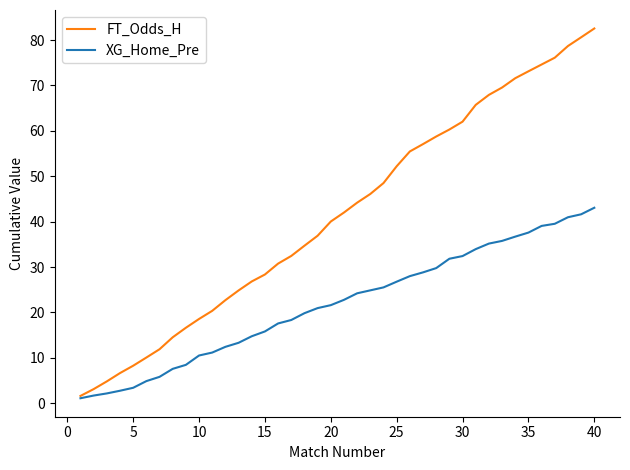

What is the maximum value shown in the chart?

82.5